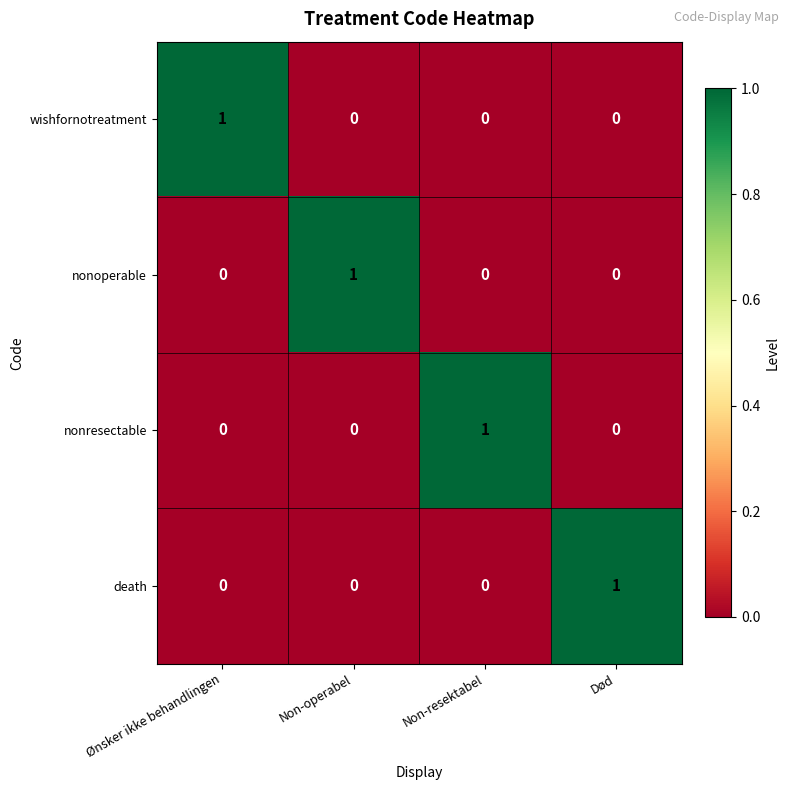

At how many categories does at least one series exceed 0?

4